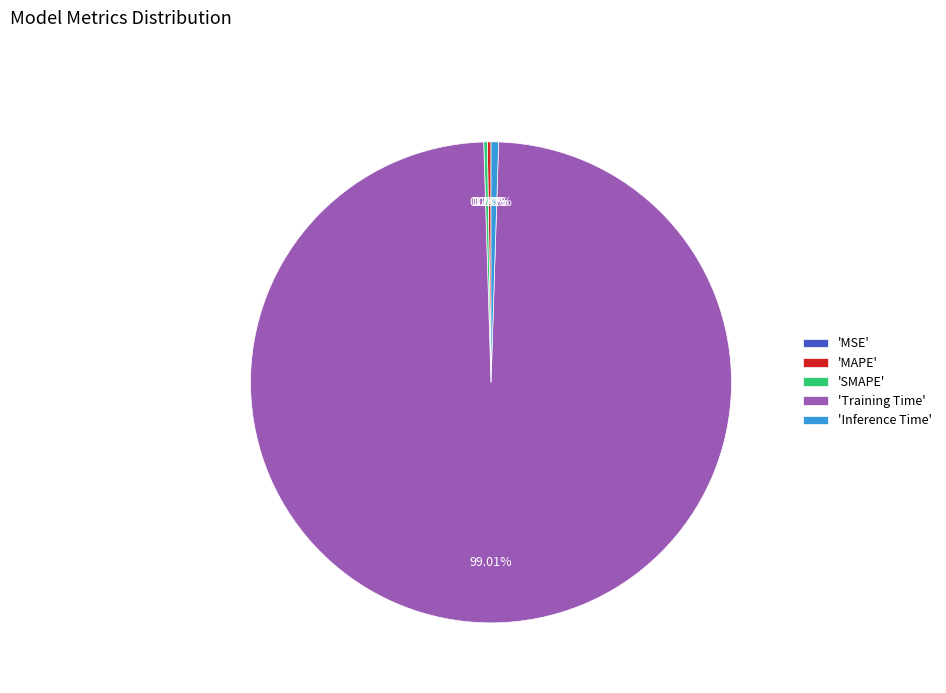

Is there any slice that represents more than half of the pie?

Yes